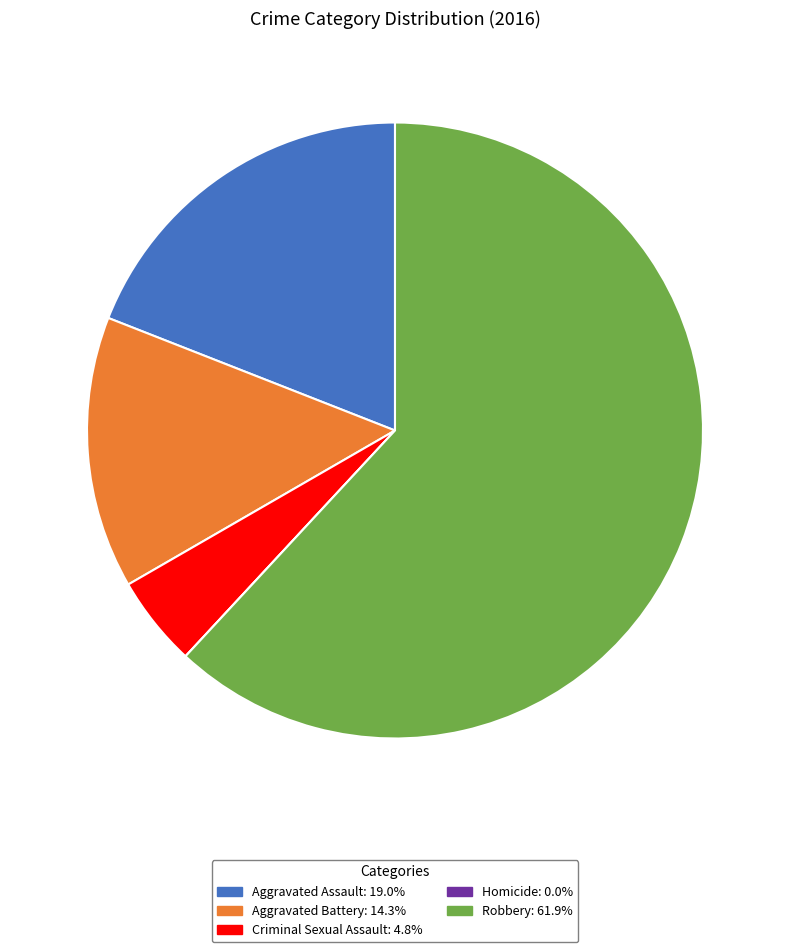

Between Criminal Sexual Assault and Aggravated Battery, which is larger?

Aggravated Battery